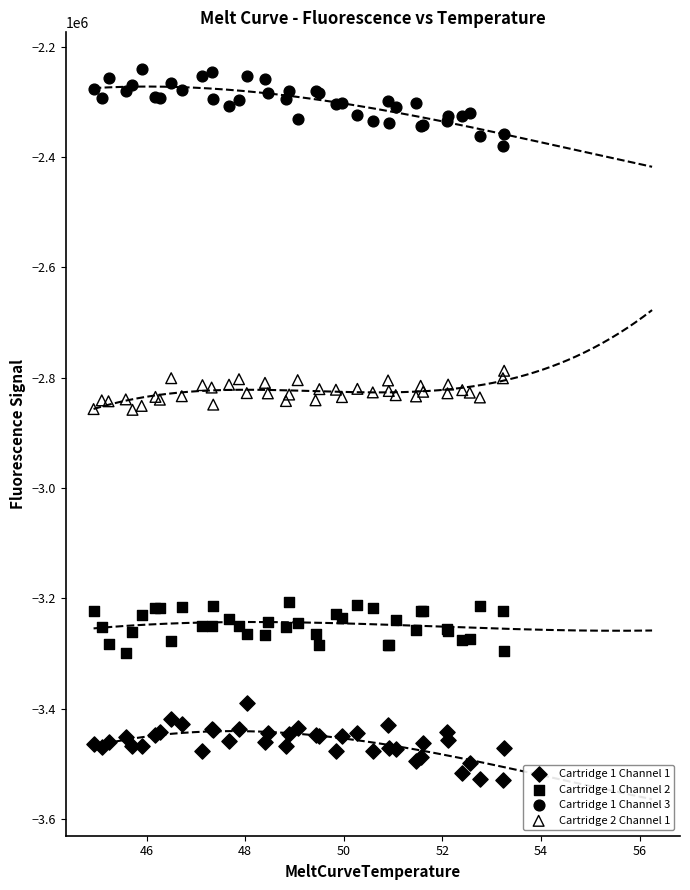

What are all the series names shown in the legend?

Cartridge 1 Channel 1, Cartridge 1 Channel 2, Cartridge 1 Channel 3, Cartridge 2 Channel 1